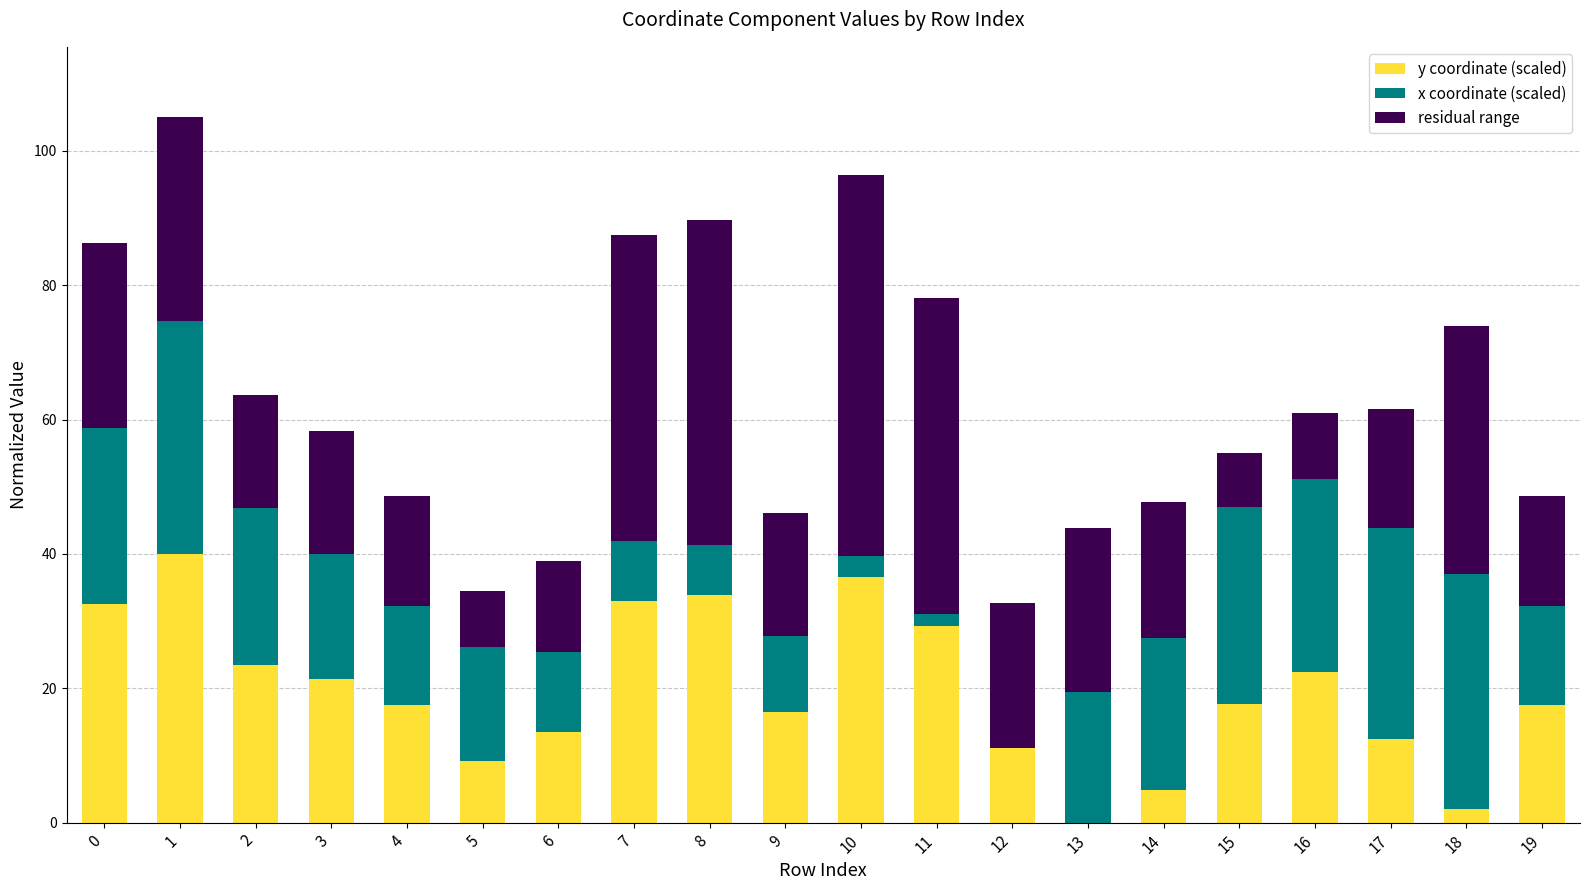

At which label is y coordinate (scaled) closest to 20?

3